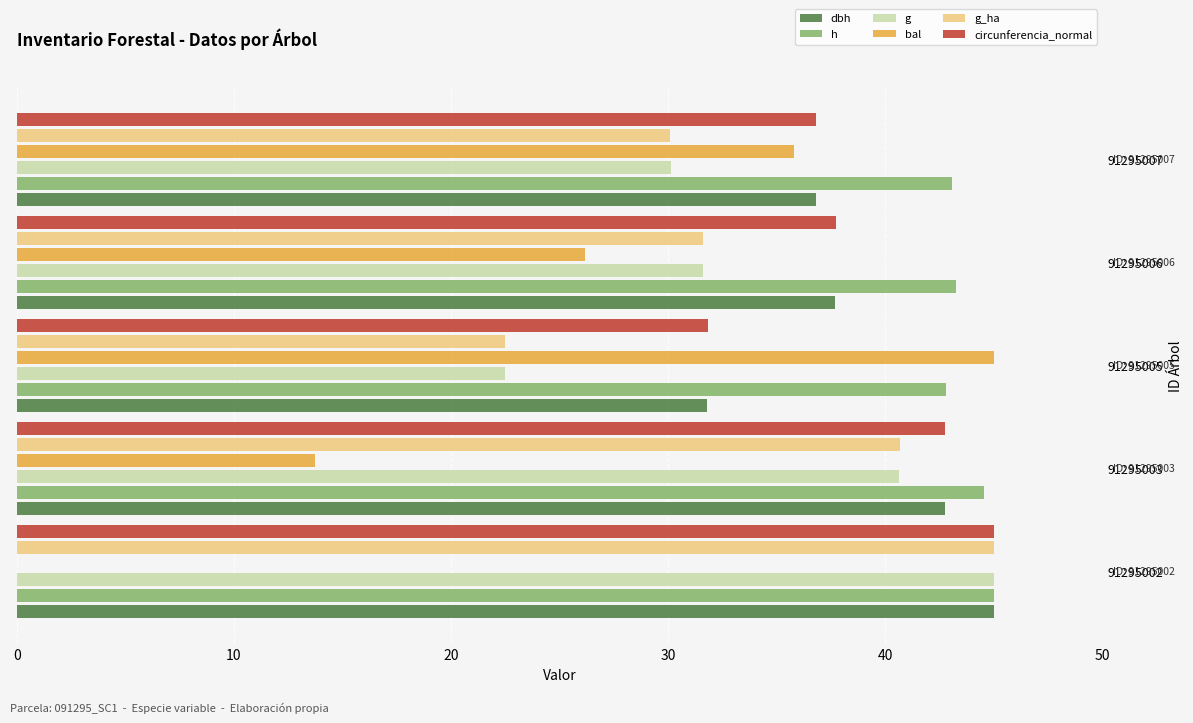

Between 91295003 and 91295007, which series saw the biggest shift?

bal